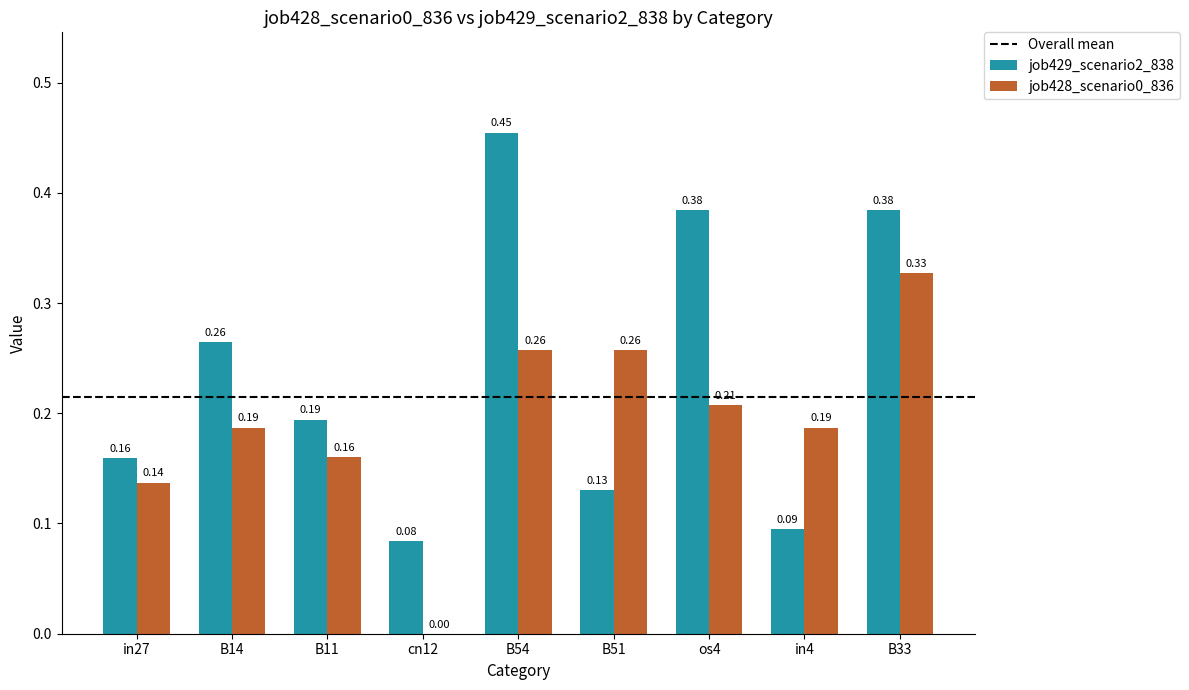

Between in27 and os4, which series saw the biggest shift?

job429_scenario2_838